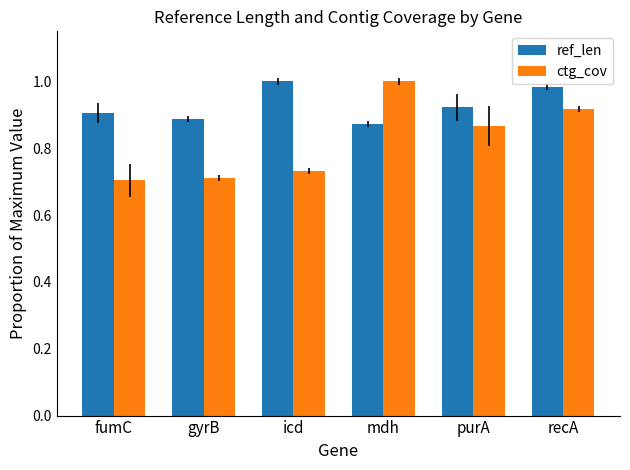

What is the label of the 6th bar from the right?

fumC